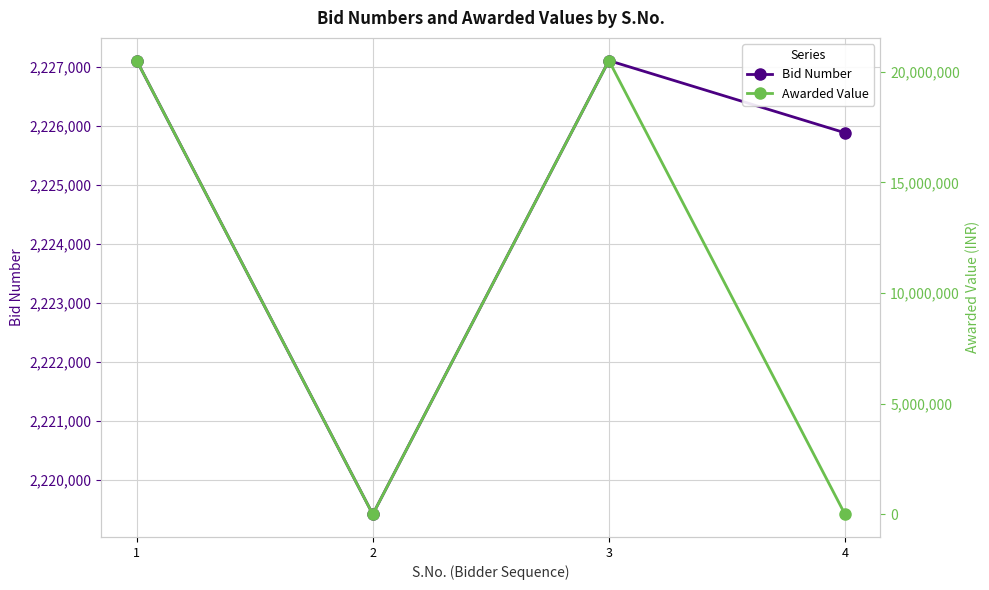

How many distinct data groups are displayed?

2